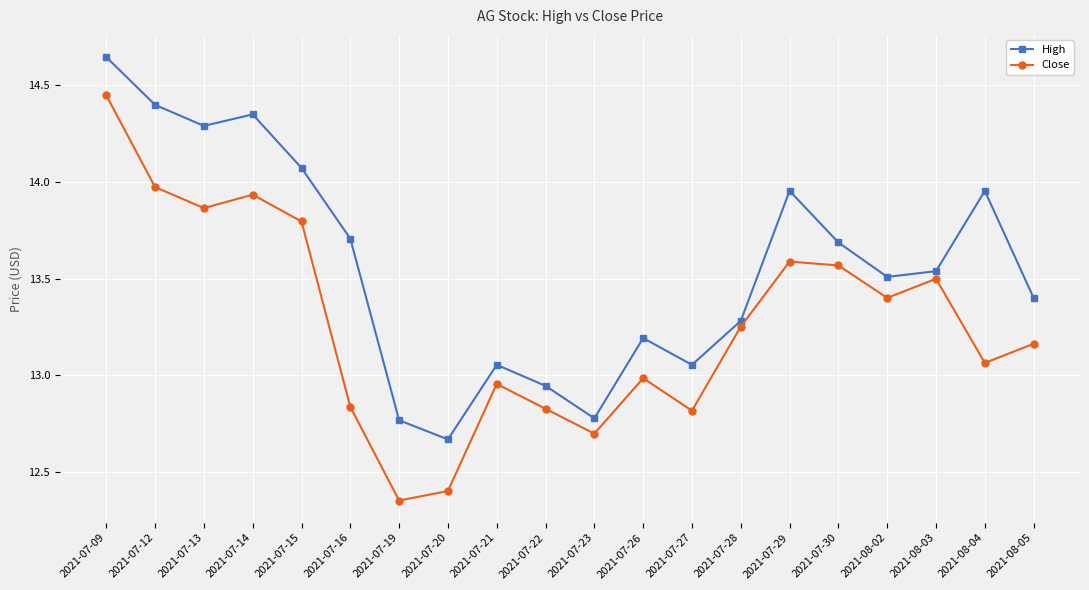

What is the difference between the highest and lowest values at 2021-07-22?

0.1